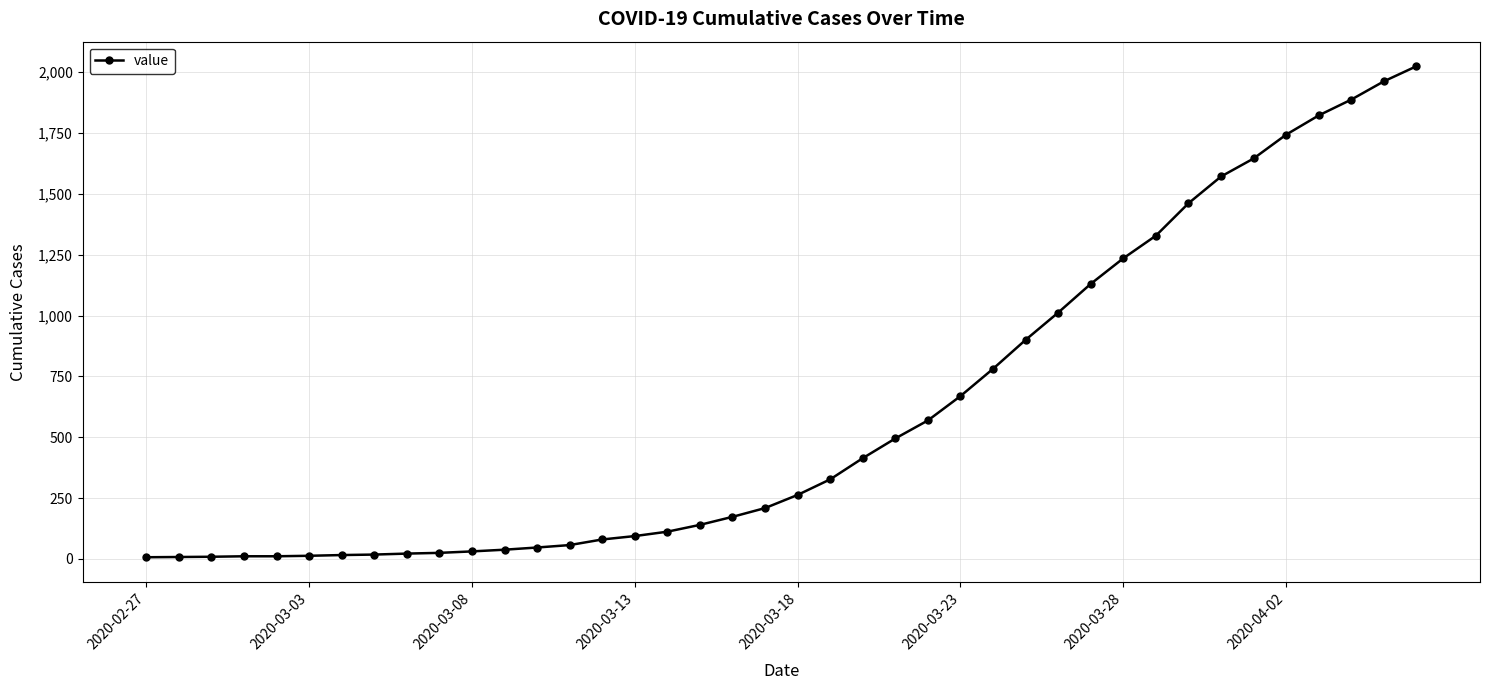

What is the smallest value displayed?

7